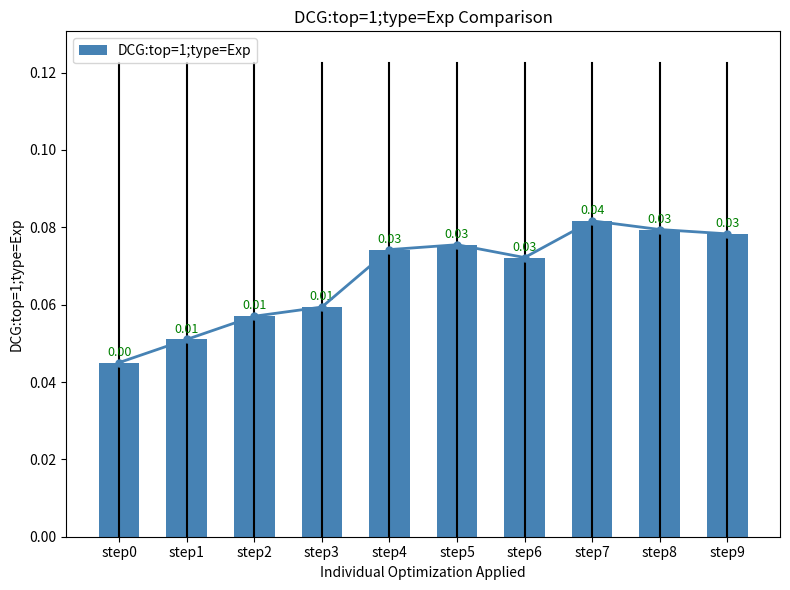

Reading left to right, what are all the values shown in this chart?

0.0	0.1	0.1	0.1	0.1	0.1	0.1	0.1	0.1	0.1